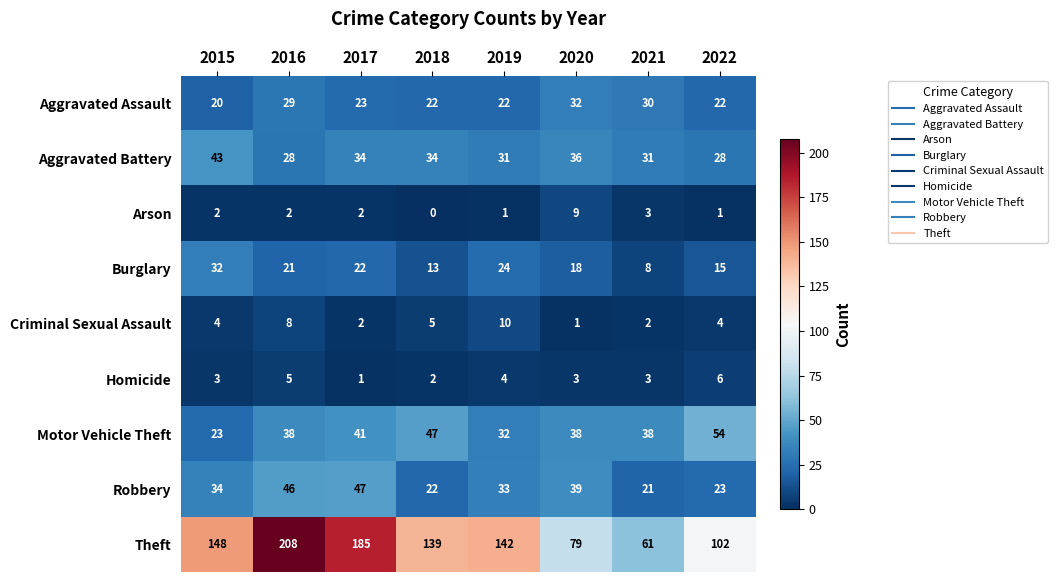

The value of Aggravated Assault at 2020 is 32. True or false?

True